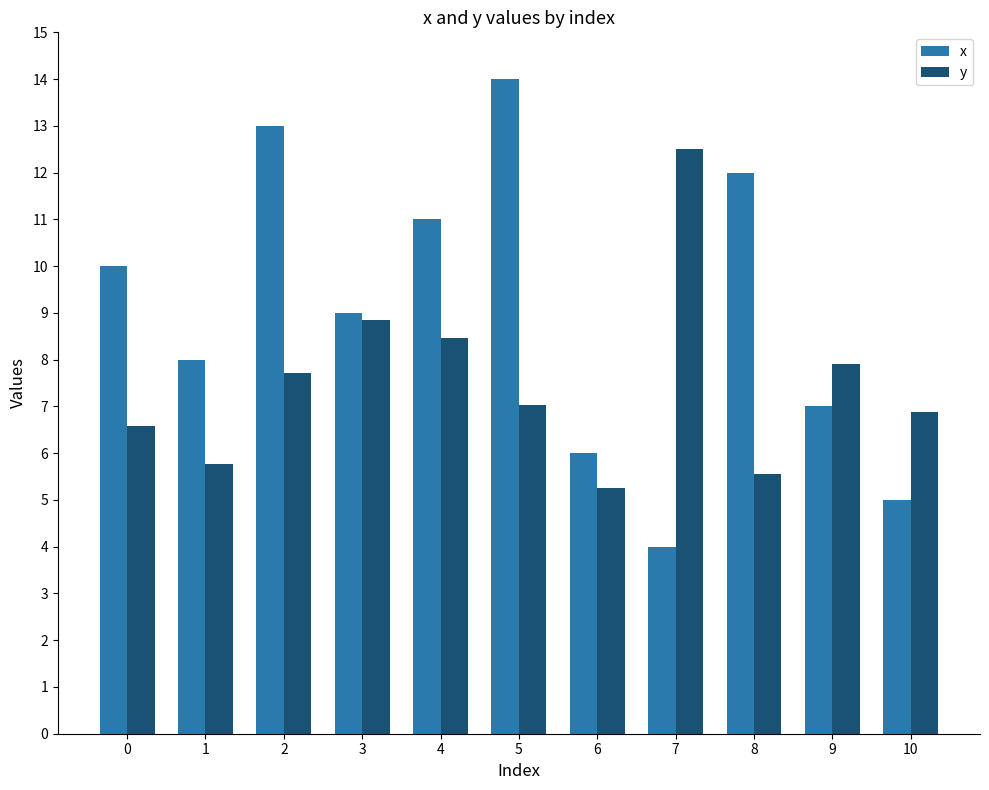

Which category has the highest value in the y series?

7